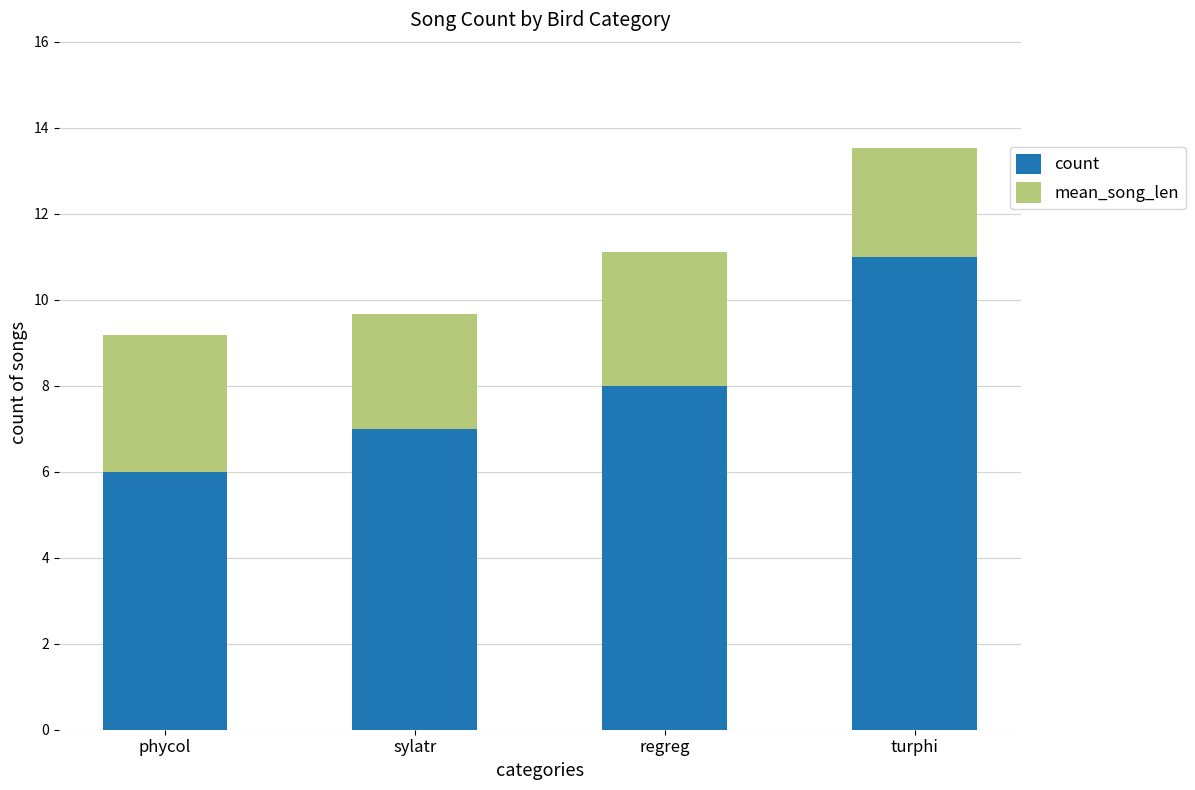

What is the value of the count bar at the 1st from the left?

6.0